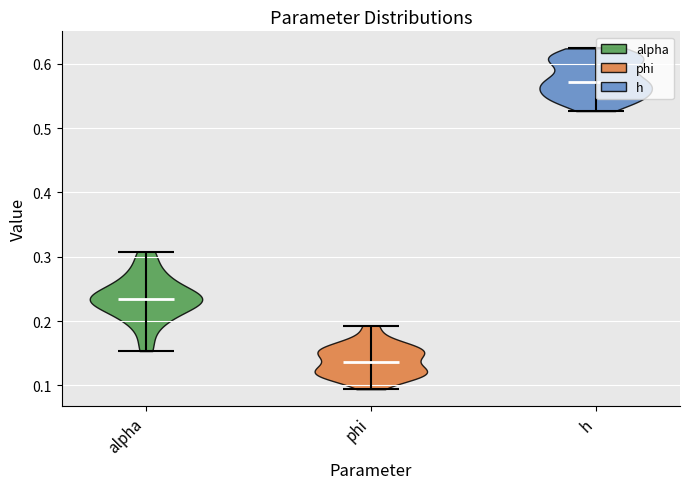

What is the lowest point the violin for alpha reaches on the y-axis? The values are not printed on the chart, so give them approximately, as read against the axis.

0.15